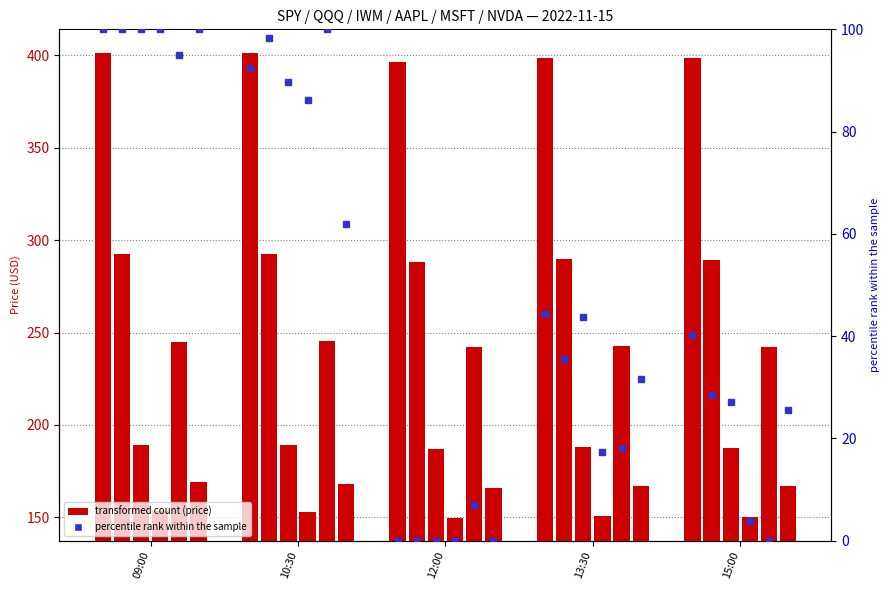

What is the label of the 5th bar from the right?

09:00